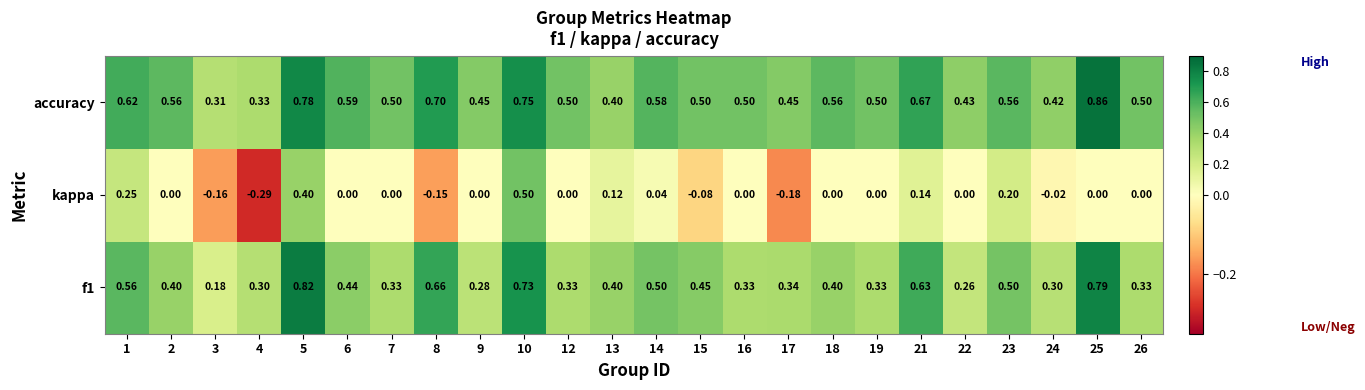

Is the value of accuracy at 5 greater than the value of f1 at 8?

Yes